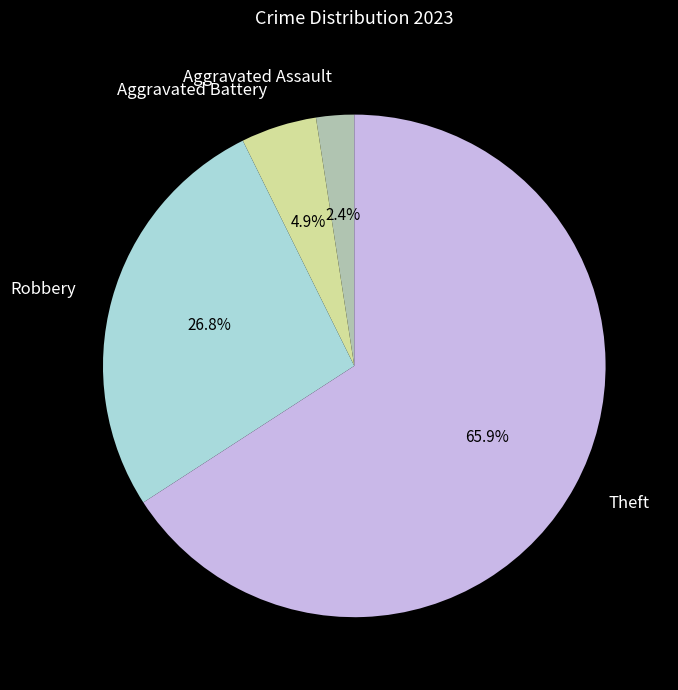

Count the number of slices in the pie.

4